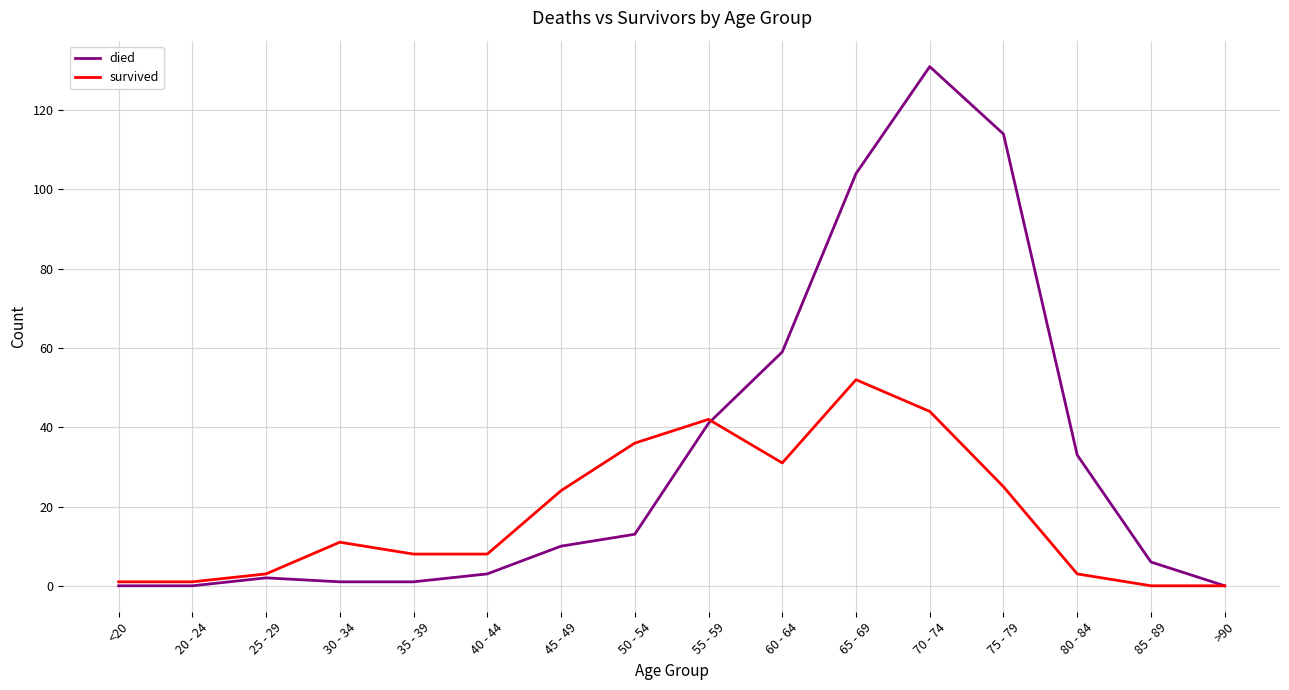

List the series in order of their overall mean, highest first.

died, survived